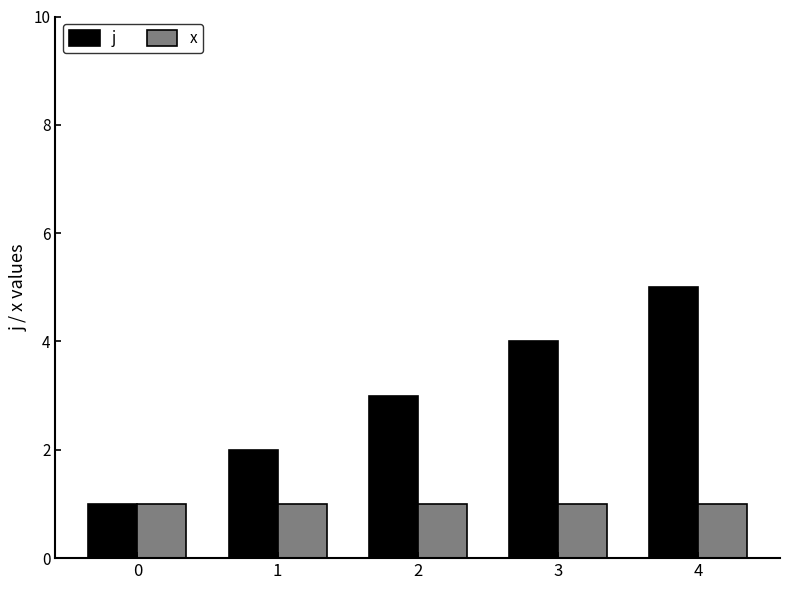

Reading left to right, what are all the values shown in this chart?

j: 1	2	3	4	5
x: 1	1	1	1	1